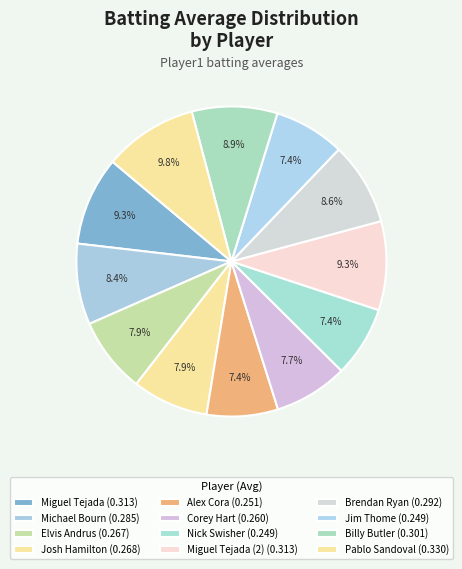

Rank the categories by value from lowest to highest.

Nick Swisher, Jim Thome, Alex Cora, Corey Hart, Elvis Andrus, Josh Hamilton, Michael Bourn, Brendan Ryan, Billy Butler, Miguel Tejada, Miguel Tejada (2), Pablo Sandoval